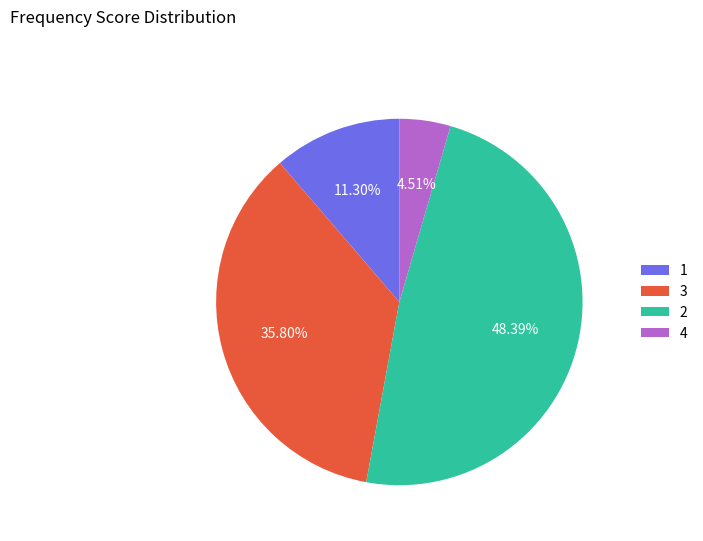

Rank the categories by value from lowest to highest.

4, 1, 3, 2